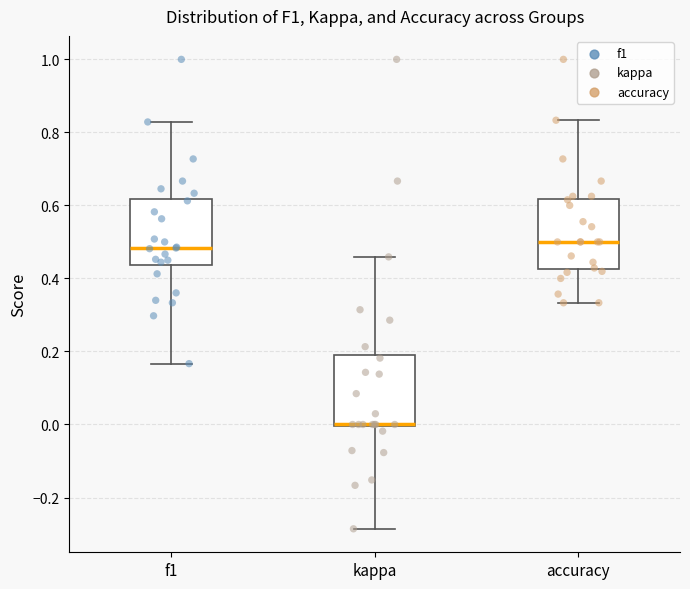

Reading left to right, transcribe this box plot: for each box, give where its median line is, the range the box spans, and where its two whiskers end, as read against the y-axis. The values are not printed on the chart, so give them approximately, as read against the axis.

f1: median 0.48, box 0.44 to 0.62, whiskers 0.16 to 0.82
kappa: median 0.00 (drawn on the box's lower edge), box 0.00 to 0.18, whiskers -0.28 to 0.46
accuracy: median 0.50, box 0.42 to 0.62, whiskers 0.34 to 0.84